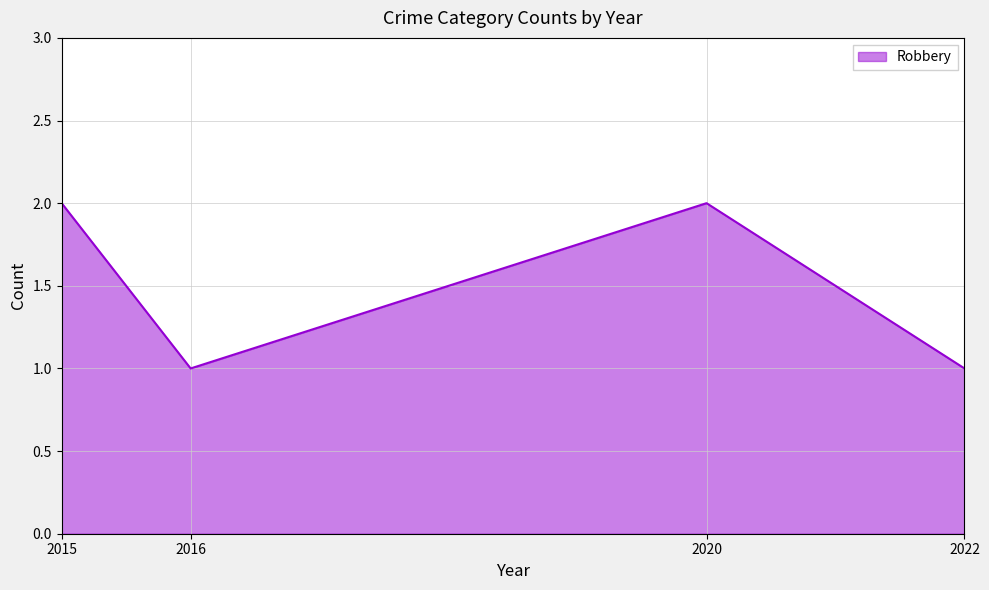

How many interior local valleys (lower than both neighbors) does the data have?

1